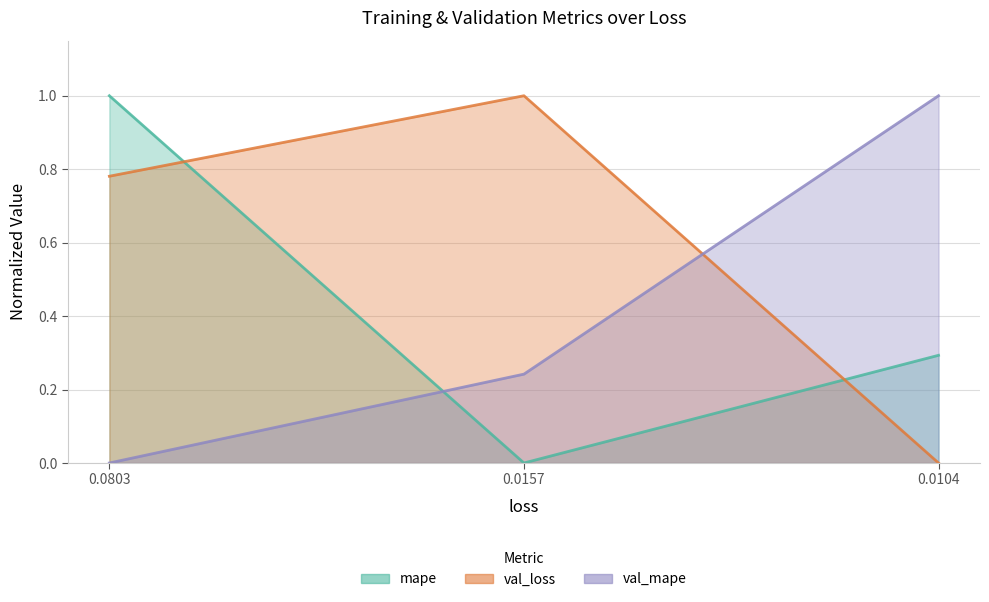

How many data points does each series have?

3